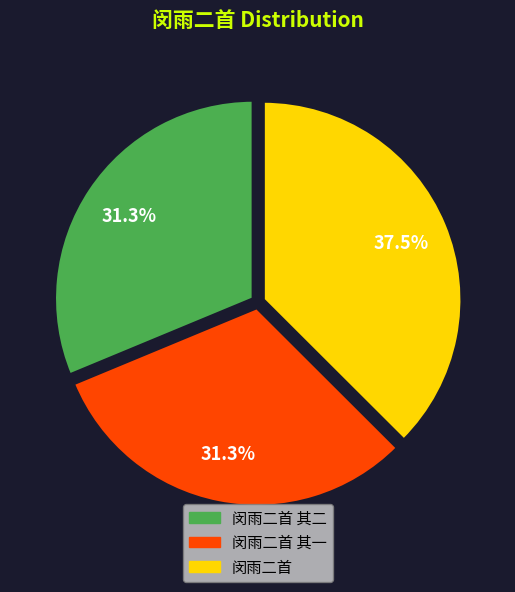

Does any single category account for the majority?

No